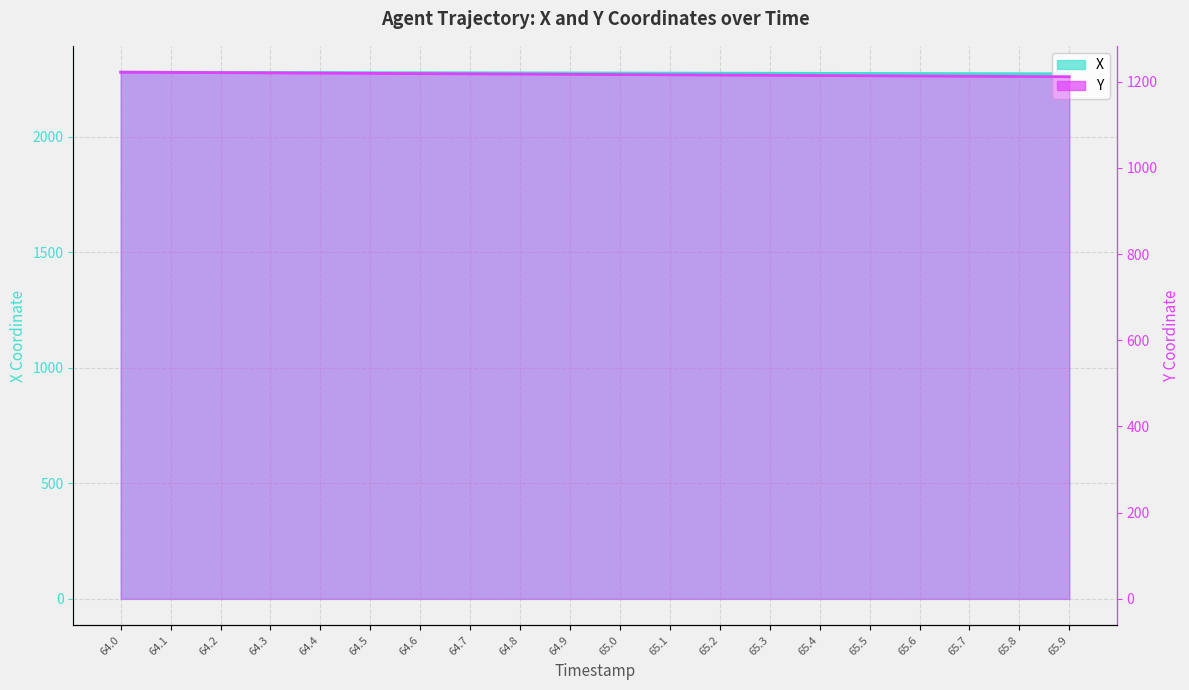

What is the label of the 5th point from the left?

64.4